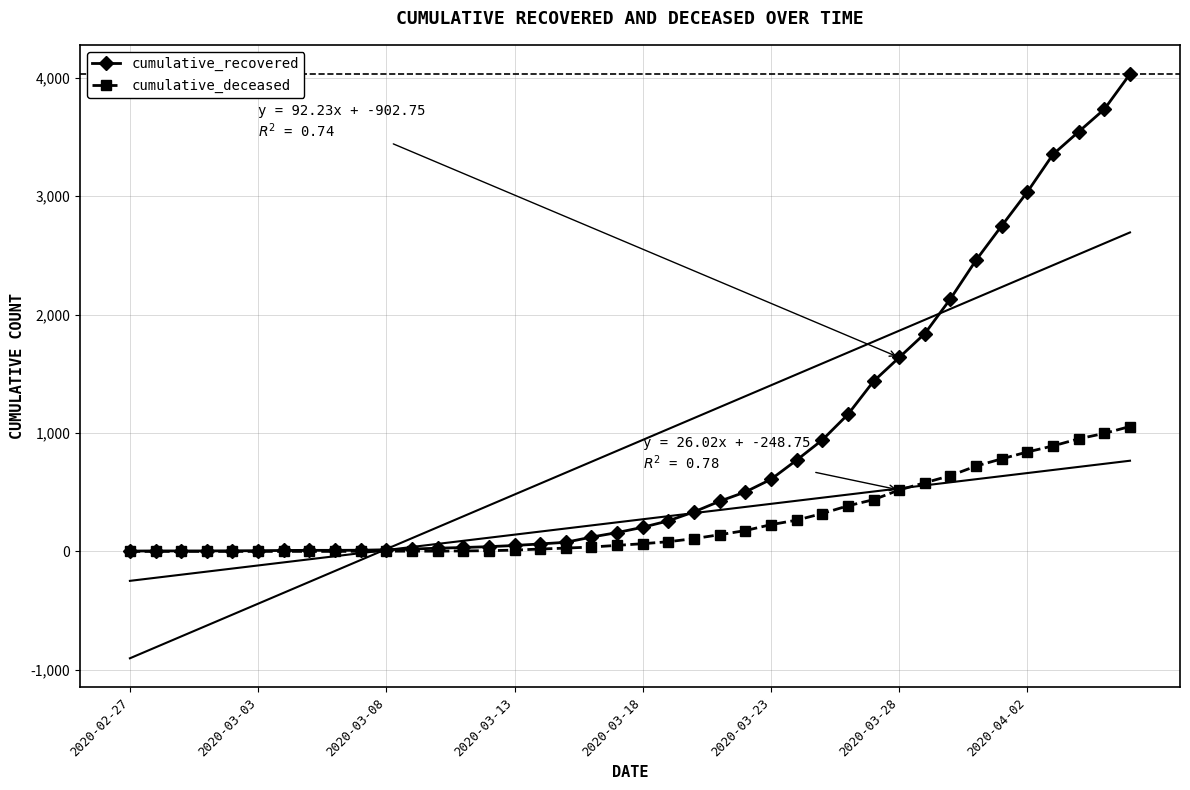

Is it true that cumulative_recovered equals 2134 at 32?

True